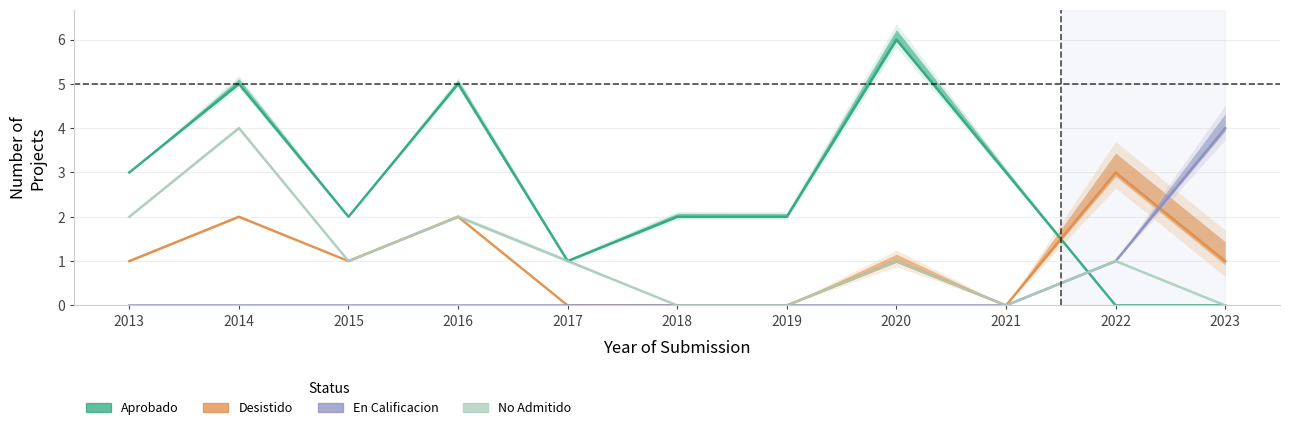

At which category does No Admitido reach its first local peak?

2014